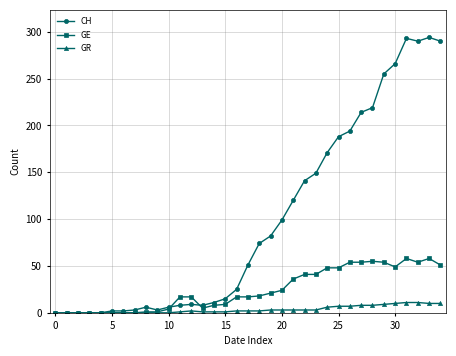

Rank the series by their average value, from highest to lowest.

CH, GE, GR